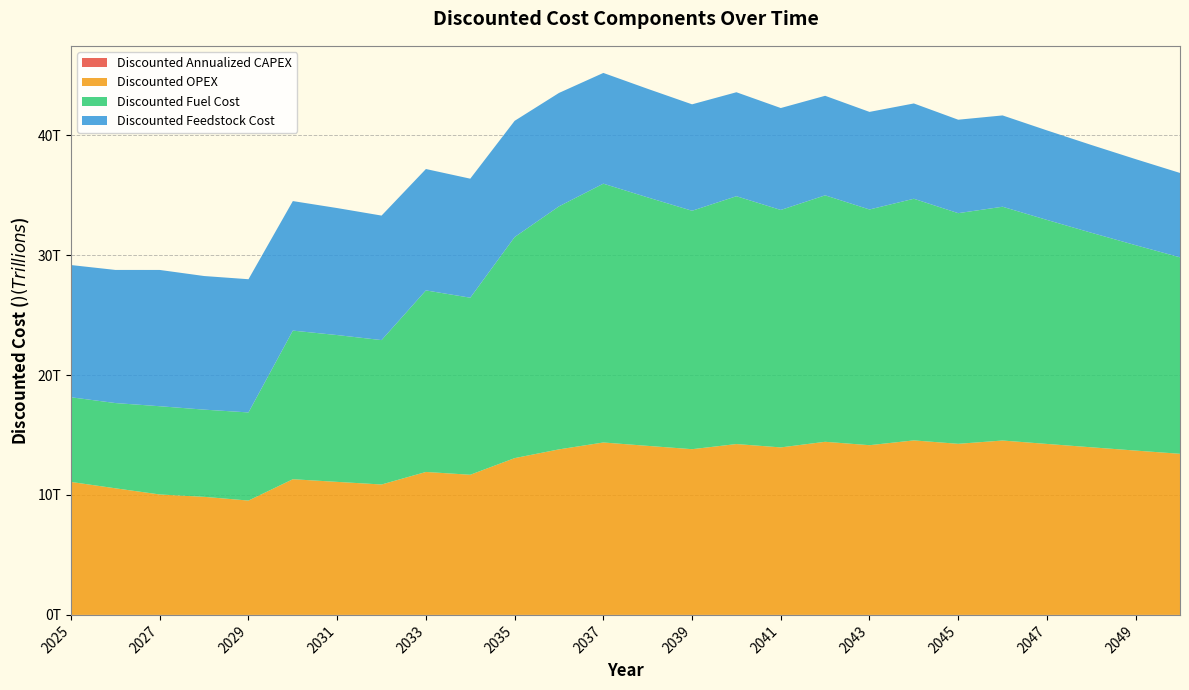

Reading left to right, what are all the values shown in this chart?

Discounted Annualized CAPEX: 1170110.4	21582.4	32693.2	32052.2	42509.8	141306.7	138536.0	135819.6	227040.4	222588.6	353581.6	390883.1	426585.8	418221.4	410021.0	442847.2	434163.9	464929.8	455813.6	484629.7	475127.2	490741.3	476461.6	467119.2	453483.7	404362.8
Discounted OPEX: 11085222615000.0	10554948131036.8	10041206925194.6	9844320514896.7	9533347042619.7	11312122650510.5	11090316324029.9	10872859141205.8	11918247127784.9	11684556007632.3	13071998931847.9	13801122712319.5	14375095953519.2	14093231326979.6	13816893457823.2	14244673626487.3	13965366300477.7	14432781035184.3	14149785328612.1	14549889978205.5	14264598017848.5	14539413696636.2	14254327153564.9	13974830542710.7	13700814257559.5	13432170840744.6
Discounted Fuel Cost: 7059728060636.3	7107571652973.1	7356867061266.4	7269962645070.9	7347440621690.0	12389919465207.6	12240979860015.6	12039115501085.2	15135791414003.1	14762247258755.8	18430678543408.6	20261897351217.6	21578710580222.3	20715601807241.7	19878046458850.6	20662857805380.9	19796072802454.5	20548344259576.7	19651853114460.6	20145738626558.2	19230713972051.0	19491326352428.1	18677920040363.8	17888921083648.0	17123679414563.7	16381569513708.2
Discounted Feedstock Cost: 11024214210240.0	11098649291991.0	11362292691966.1	11139502639182.4	11106111352147.0	10800405535726.9	10588632878163.6	10381012625650.6	10121158700916.5	9922704608741.7	9690050430140.5	9455964311486.2	9232769446574.2	9051734751543.4	8874249756415.1	8668987407417.1	8499007262173.7	8299199254470.8	8136469857324.3	7946619880806.6	7790803804712.4	7613235885066.7	7463956750065.4	7317604656926.9	7174122212673.4	7033453149679.8